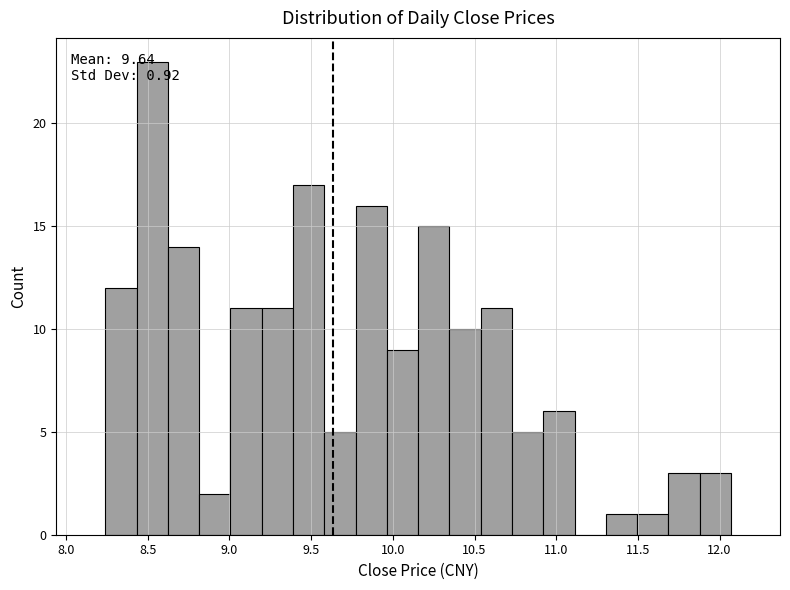

Around what value on the x-axis is the tallest bar? Give the approximate position of its centre, as read against the axis.

8.55